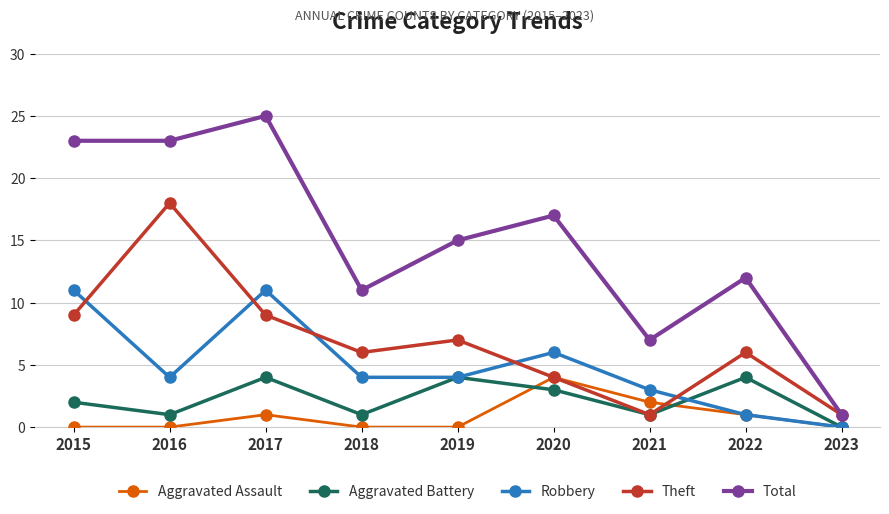

What is the spread (max minus min) of values at 2015?

23